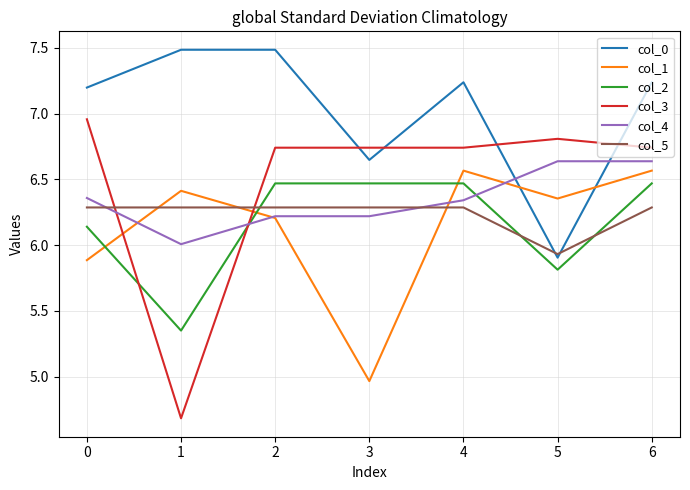

What is the minimum value shown in the chart?

4.7